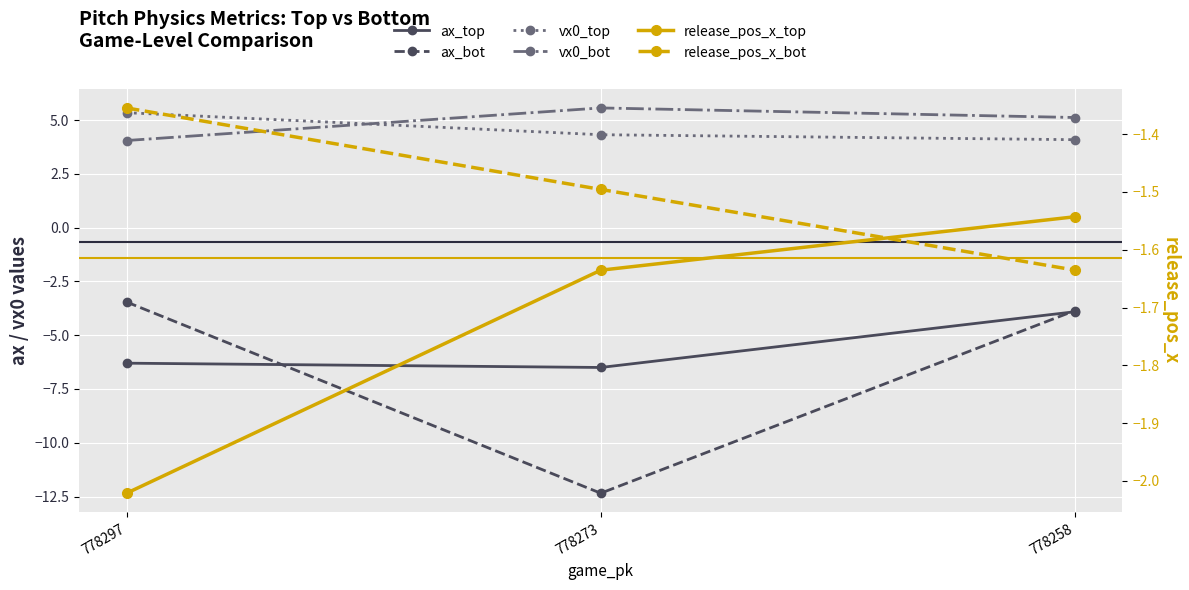

Reading right to left, list all the values displayed in this chart.

ax_top: -3.9	-6.5	-6.3
ax_bot: -3.9	-12.3	-3.5
vx0_top: 4.1	4.3	5.3
vx0_bot: 5.1	5.6	4.1
release_pos_x_top: -1.5	-1.6	-2.0
release_pos_x_bot: -1.6	-1.5	-1.4